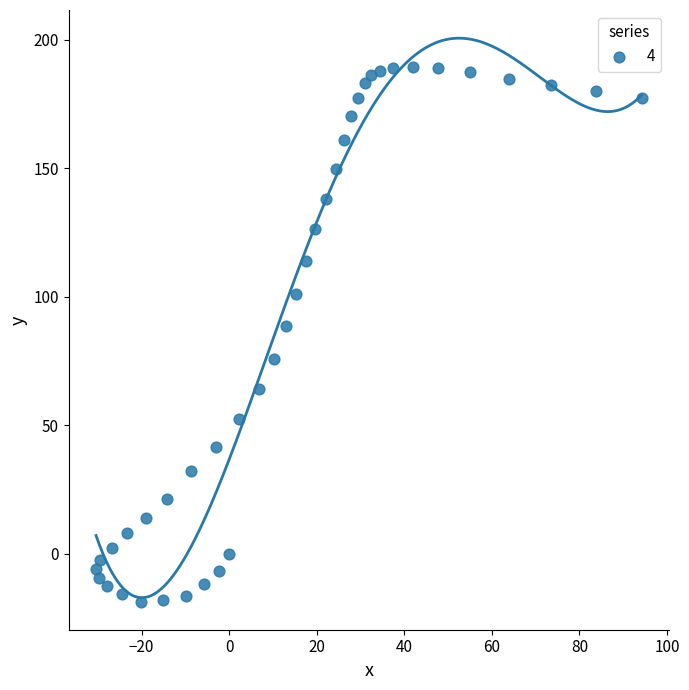

What is the range of X values (max minus min)?

124.6